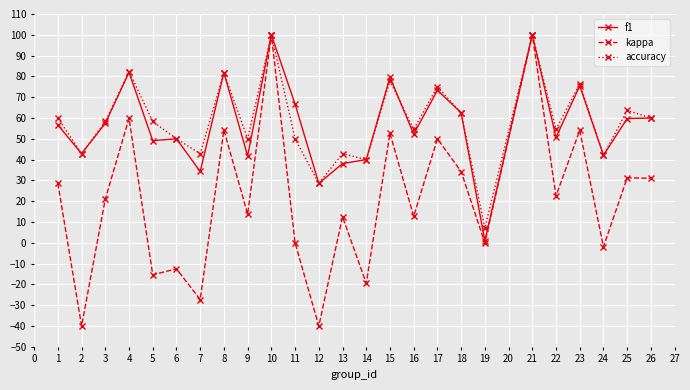

At which category does kappa reach its first local valley?

2